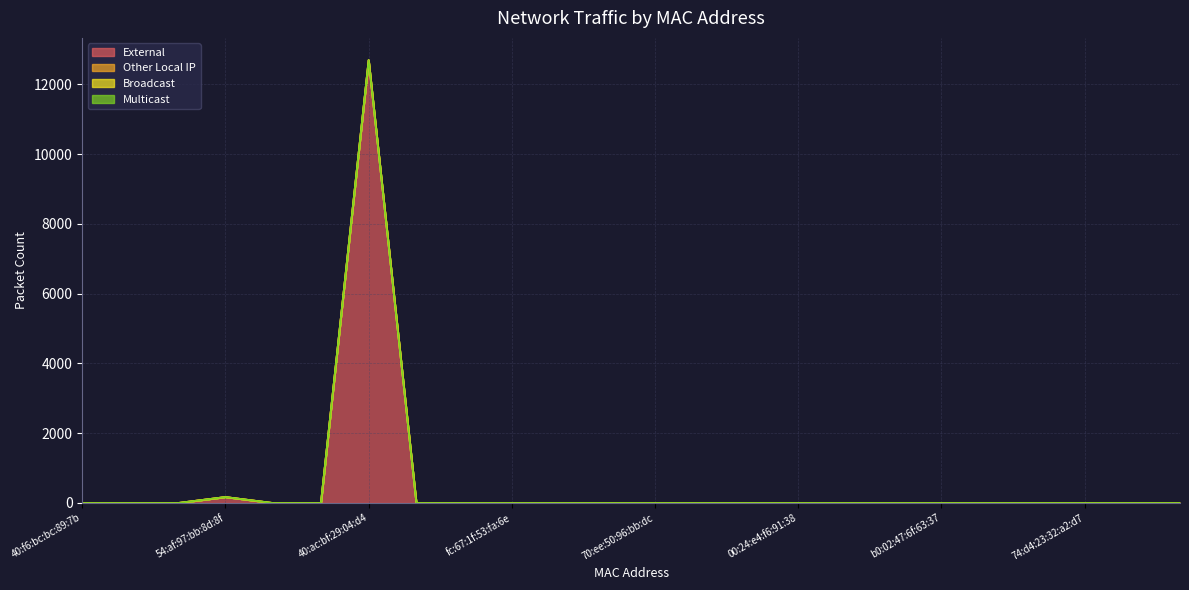

How many distinct data groups are displayed?

4